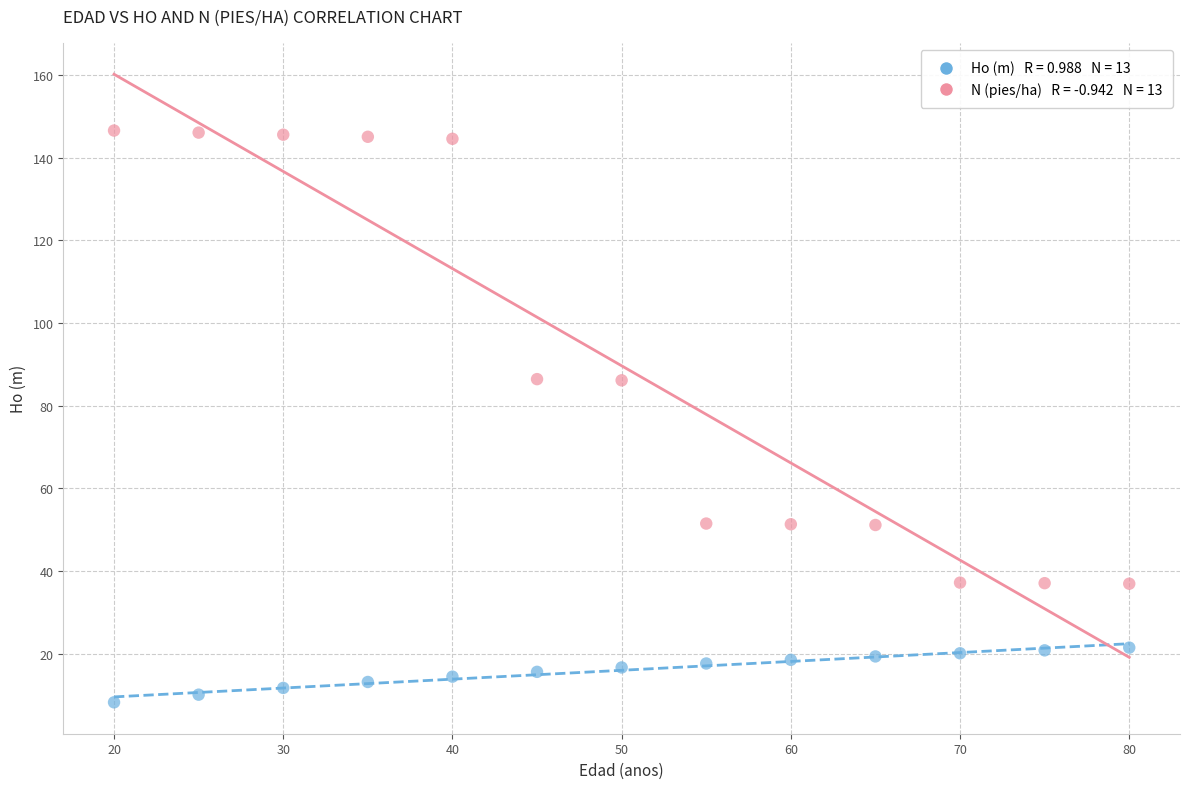

Across all data points, what is the range of X values (max minus min)?

60.0